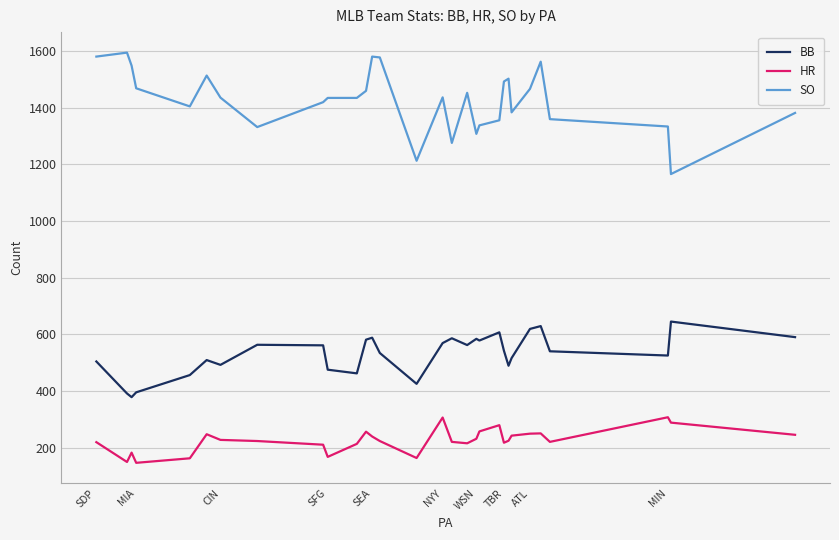

List the series in order of their peak value, highest first.

SO, BB, HR